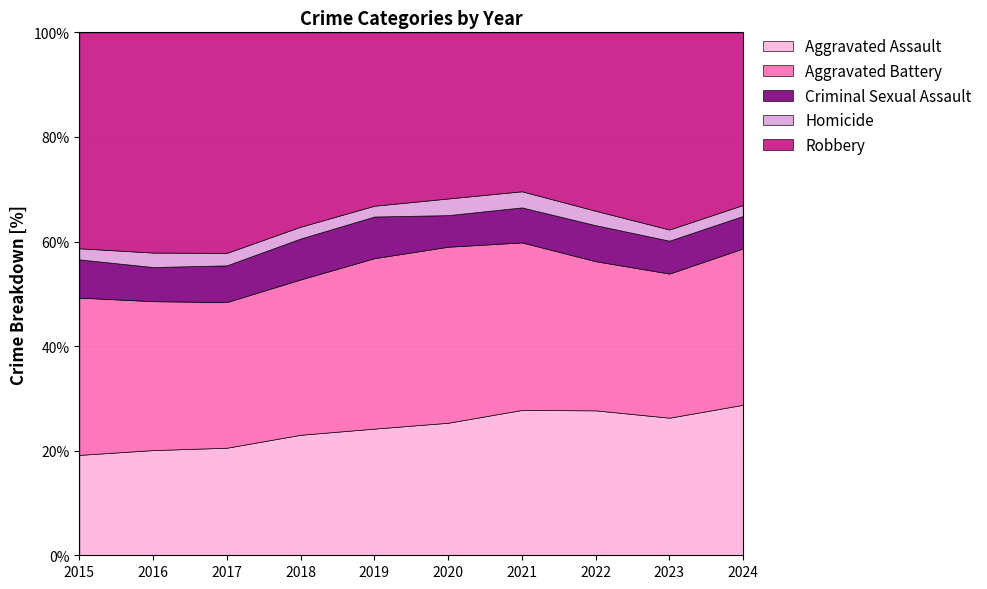

Rank the series by their maximum value, from highest to lowest.

Robbery, Aggravated Battery, Aggravated Assault, Criminal Sexual Assault, Homicide